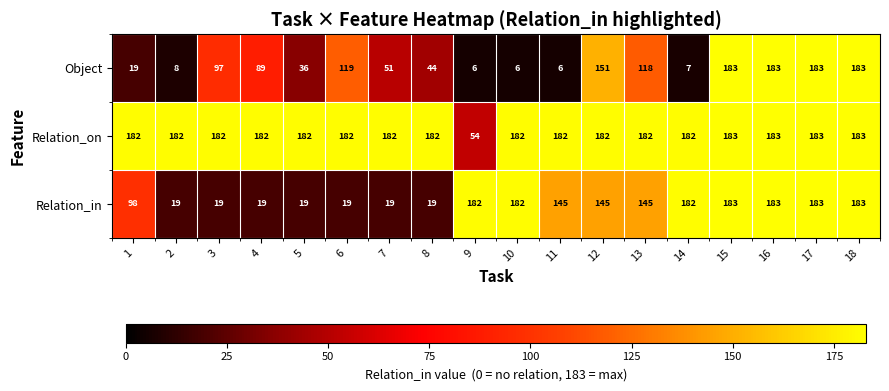

The value of Object at 12 is 30. True or false?

False